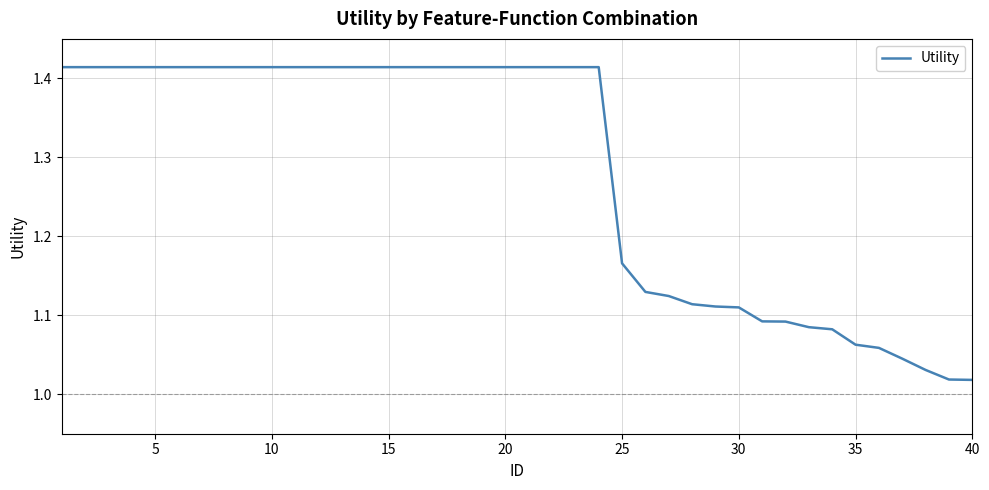

What is the difference between the maximum and minimum values?

0.4